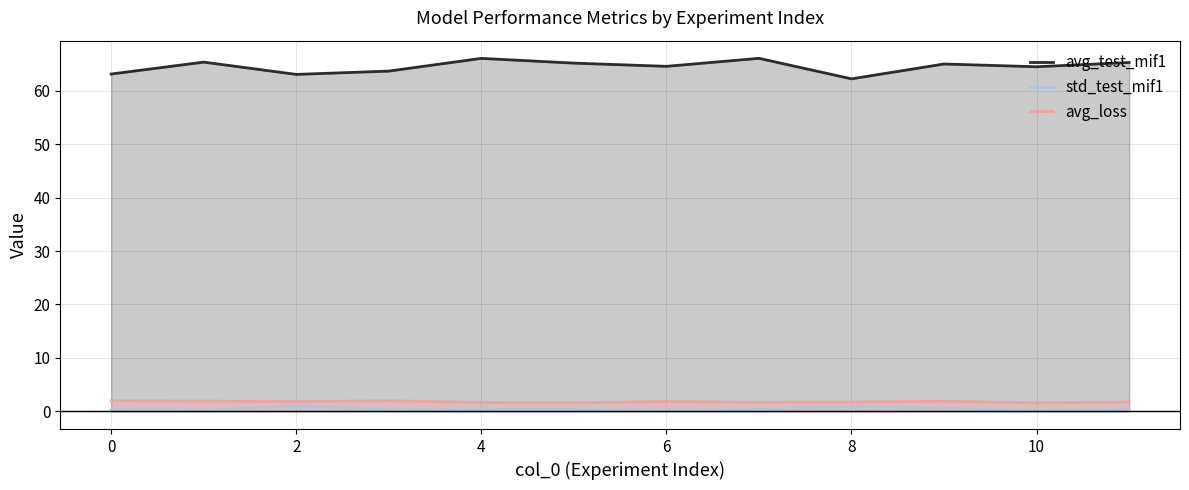

True or false: avg_test_mif1 and std_test_mif1 cross at least once.

False